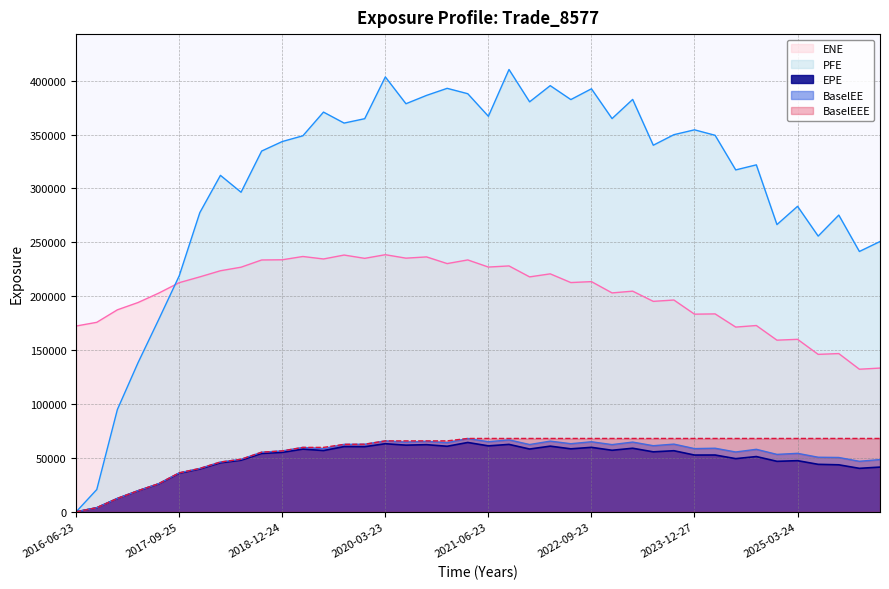

Does the chart display data point markers on the line(s)?

No